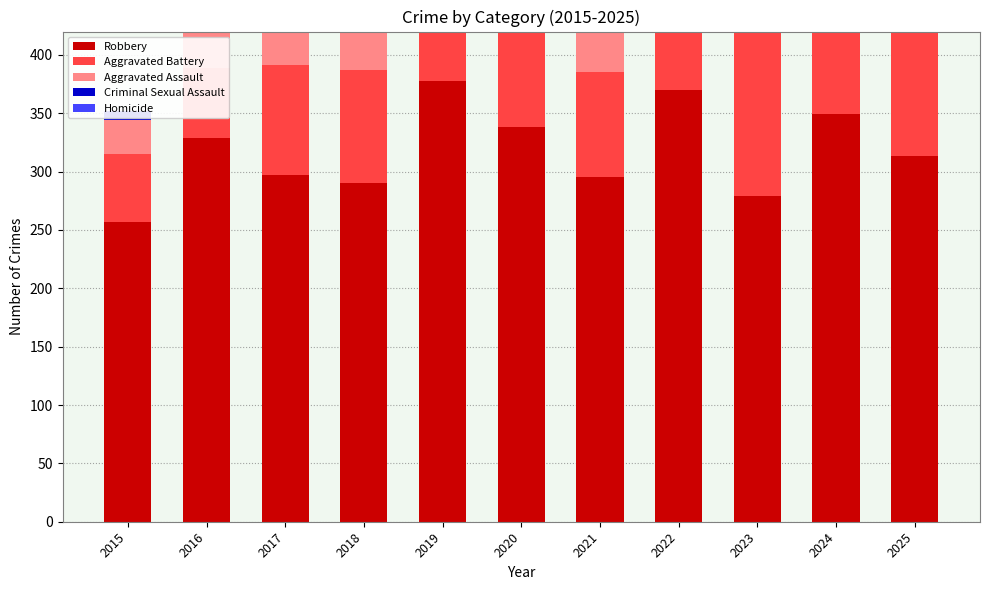

How many groups of bars are there?

11